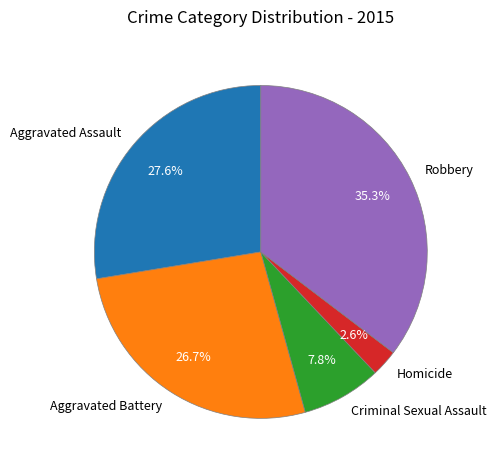

What is the smallest slice in the pie chart?

Homicide